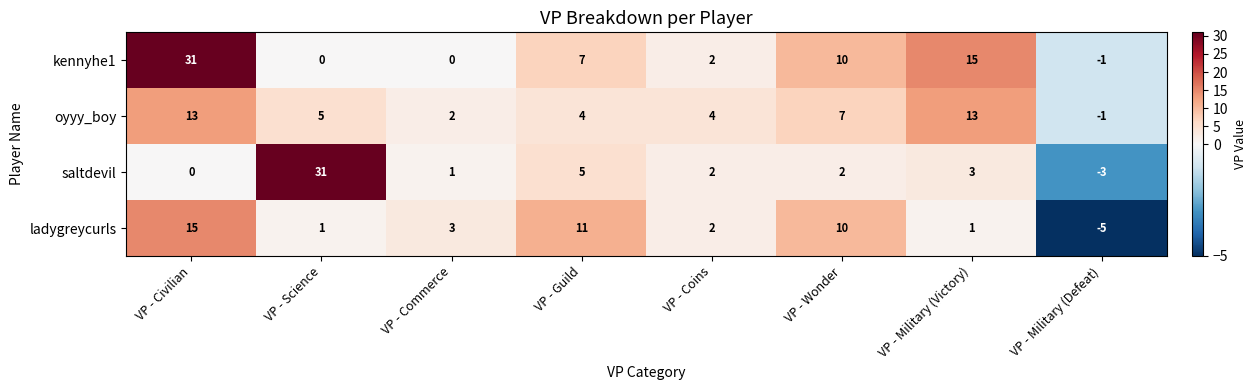

Which label corresponds to the smallest value in the chart?

VP - Military (Defeat)